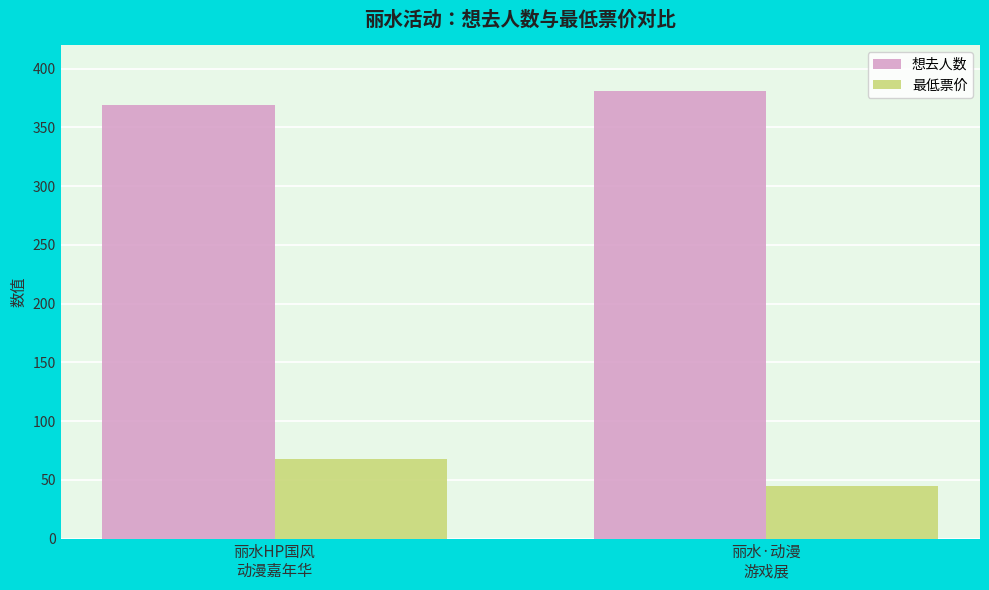

What is the value of the 想去人数 bar at the 2nd from the left?

381